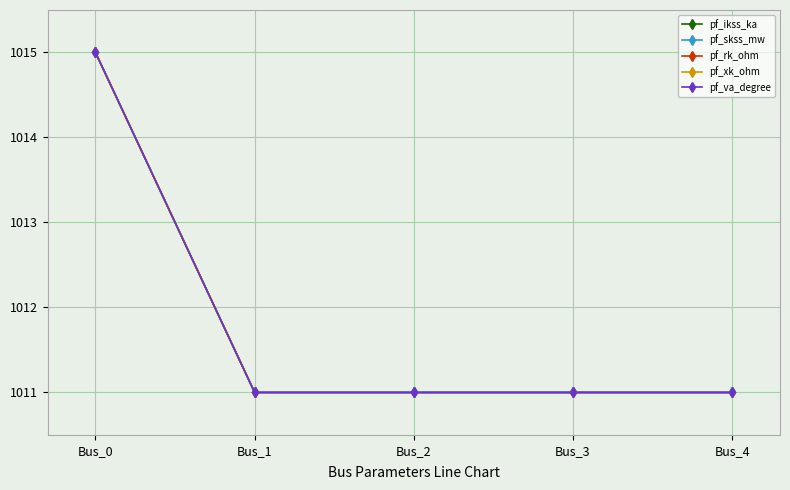

True or false: pf_va_degree has more than 0 interior local peaks.

False